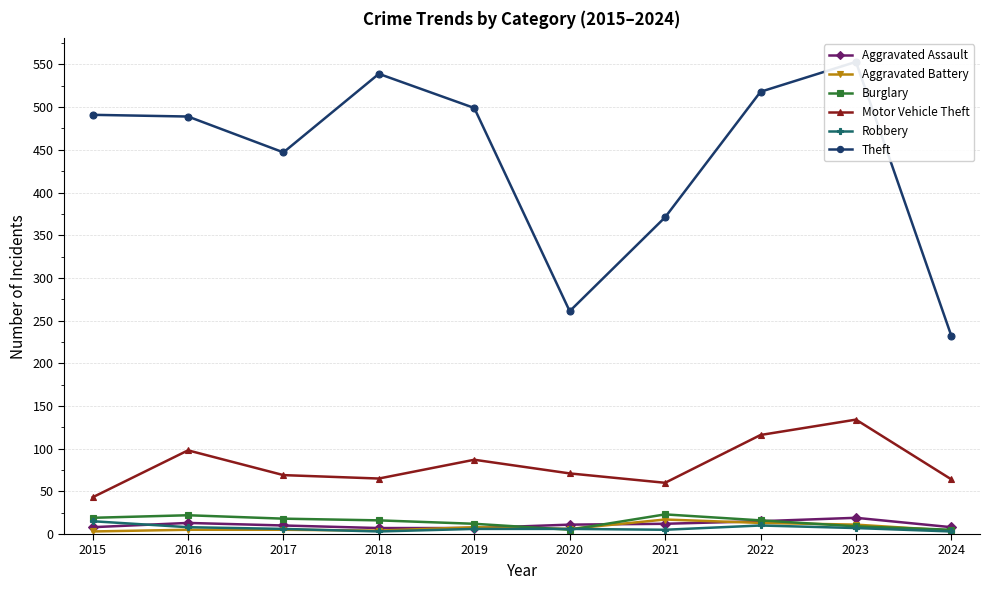

Which has a higher value, 2017 or 2022?

2022